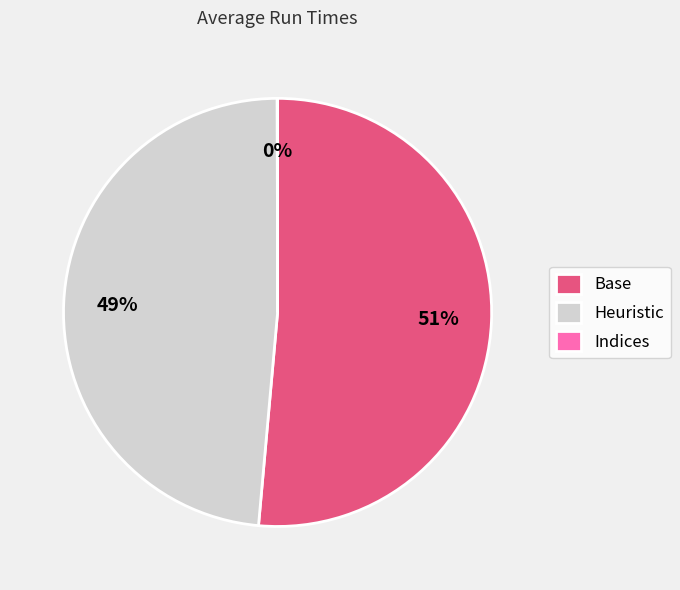

Which has a higher value, Base or Heuristic?

Base